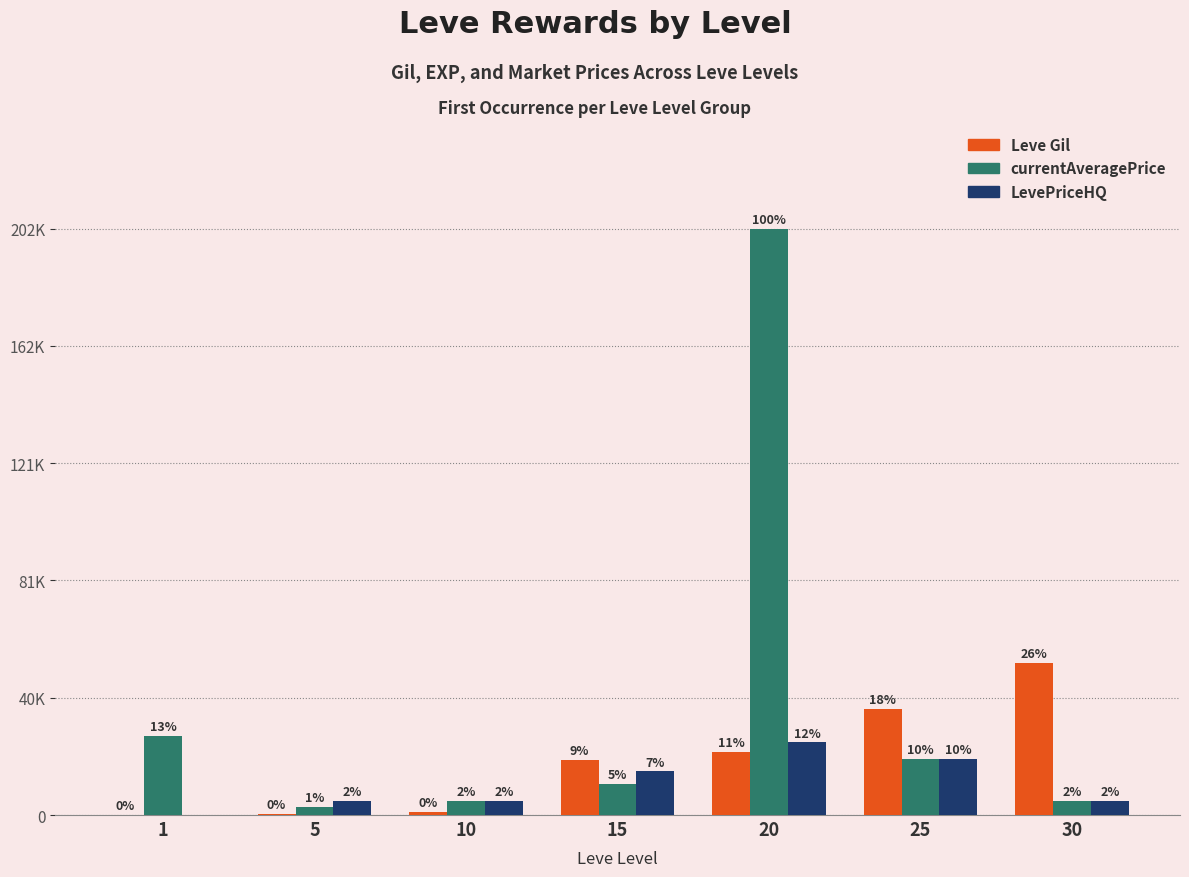

Are the bars horizontal?

No